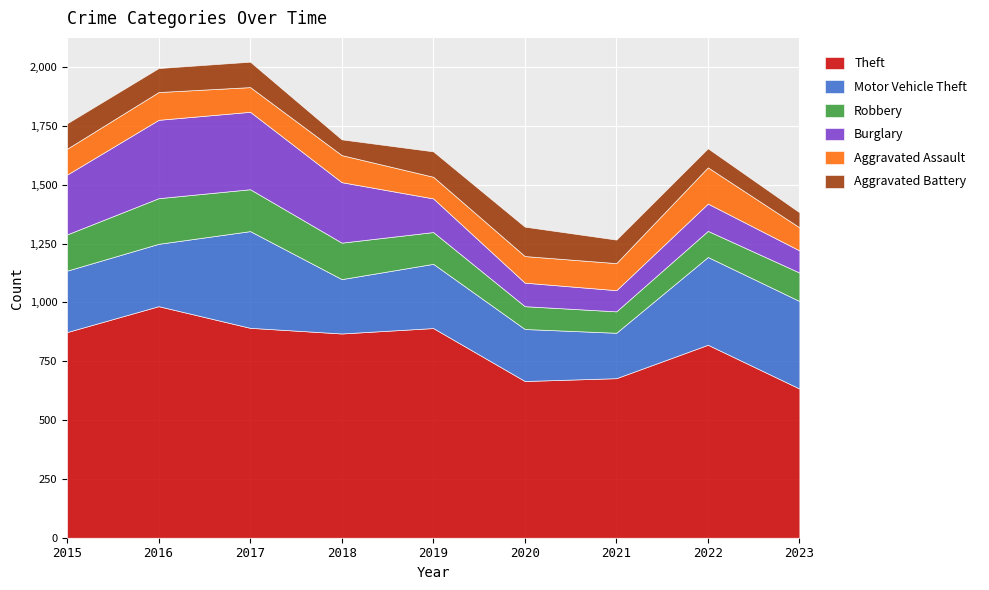

Which category has the lowest value across all series?

2023